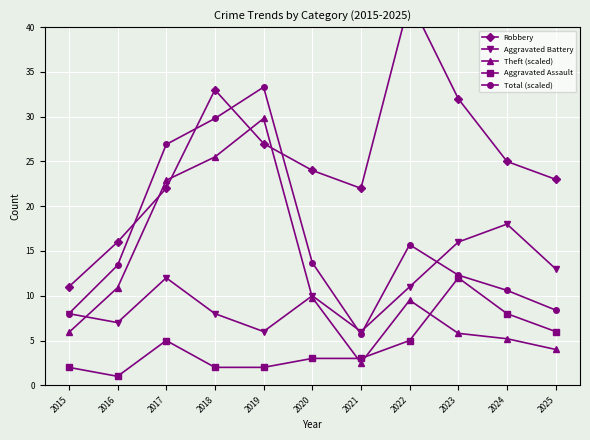

Reading left to right, transcribe all the data shown in this chart.

Robbery: 11.0	16.0	22.0	33.0	27.0	24.0	22.0	43.0	32.0	25.0	23.0
Aggravated Battery: 8.0	7.0	12.0	8.0	6.0	10.0	6.0	11.0	16.0	18.0	13.0
Theft (scaled): 5.9	10.9	22.9	25.5	29.8	9.8	2.5	9.5	5.8	5.2	4.0
Aggravated Assault: 2.0	1.0	5.0	2.0	2.0	3.0	3.0	5.0	12.0	8.0	6.0
Total (scaled): 8.0	13.4	26.9	29.8	33.3	13.7	5.7	15.7	12.3	10.6	8.4